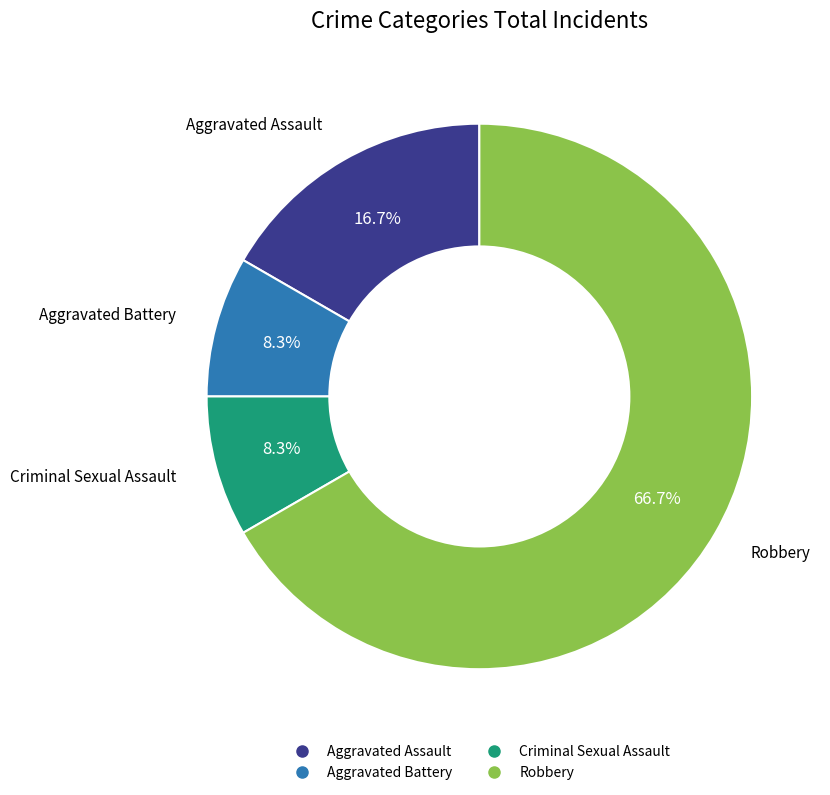

Which has a higher value, Robbery or Criminal Sexual Assault?

Robbery